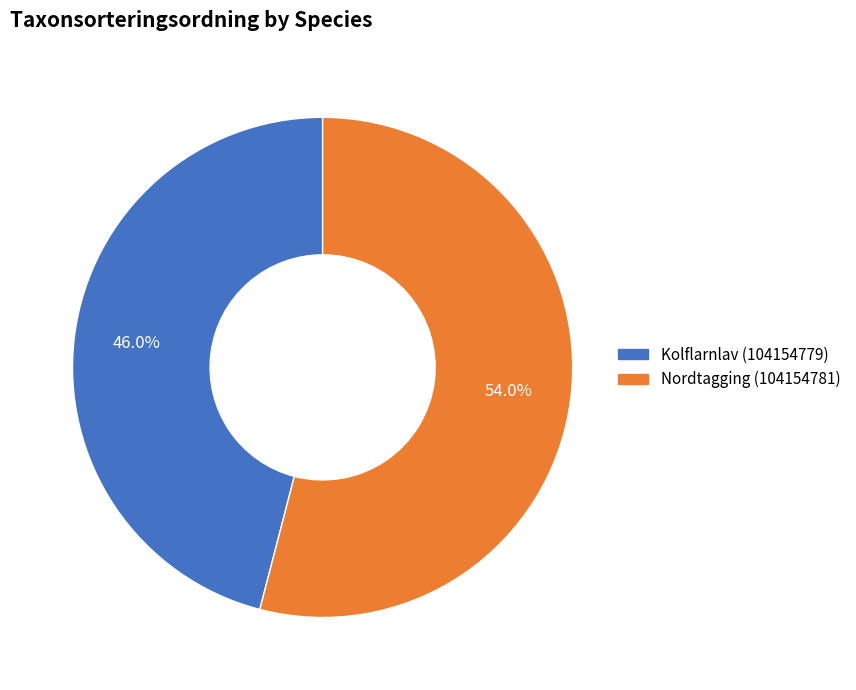

How many segments does this pie chart have?

2